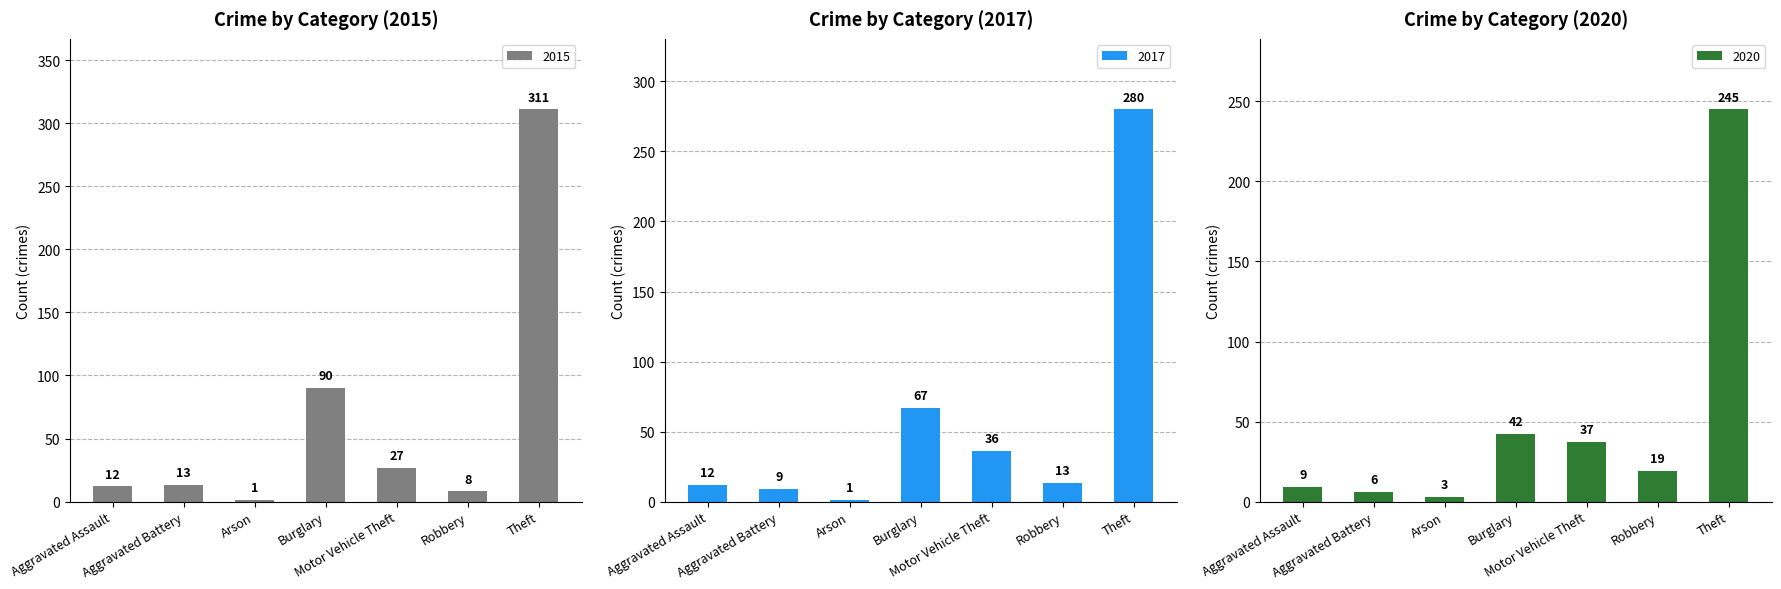

The 2017 series shows 18 at Aggravated Assault. True or false?

False